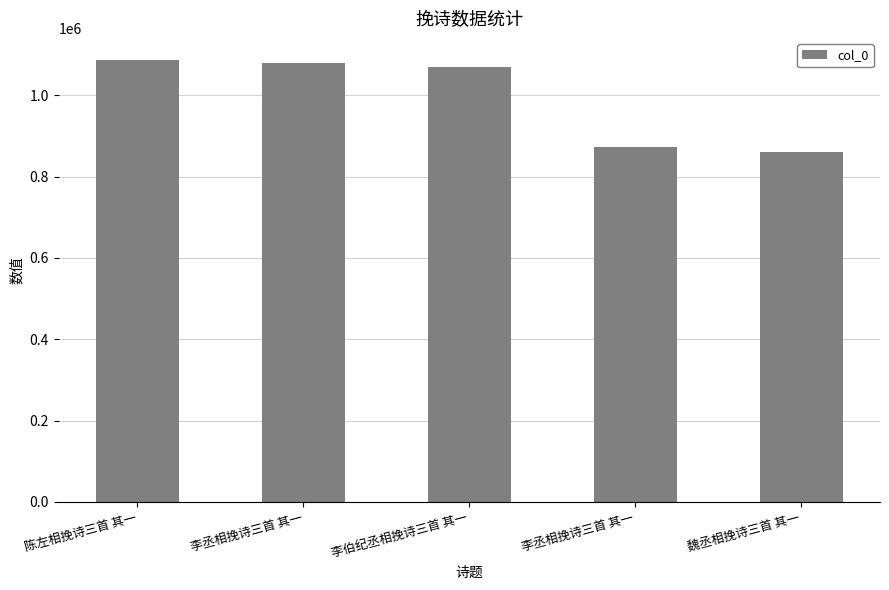

How many data points does each series have?

5